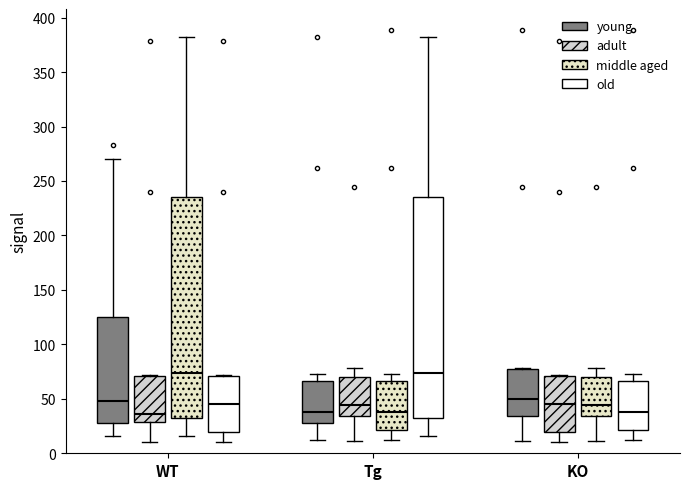

Reading left to right, transcribe this box plot: for each box, give where its median line is, the range the box spans, and where its two whiskers end, as read against the y-axis. The values are not printed on the chart, so give them approximately, as read against the axis.

WT (young): median 50, box 30 to 125, whiskers 15 to 270
WT (adult): median 35, box 30 to 70, whiskers 10 to 70
WT (middle aged): median 75, box 35 to 235, whiskers 15 to 385
WT (old): median 45, box 20 to 70, whiskers 10 to 70
Tg (young): median 35, box 30 to 65, whiskers 10 to 75
Tg (adult): median 45, box 35 to 70, whiskers 10 to 80
Tg (middle aged): median 35, box 20 to 65, whiskers 10 to 75
Tg (old): median 75, box 35 to 235, whiskers 15 to 385
KO (young): median 50, box 35 to 80, whiskers 10 to 80
KO (adult): median 45, box 20 to 70, whiskers 10 to 70
KO (middle aged): median 45, box 35 to 70, whiskers 10 to 80
KO (old): median 35, box 20 to 65, whiskers 10 to 75